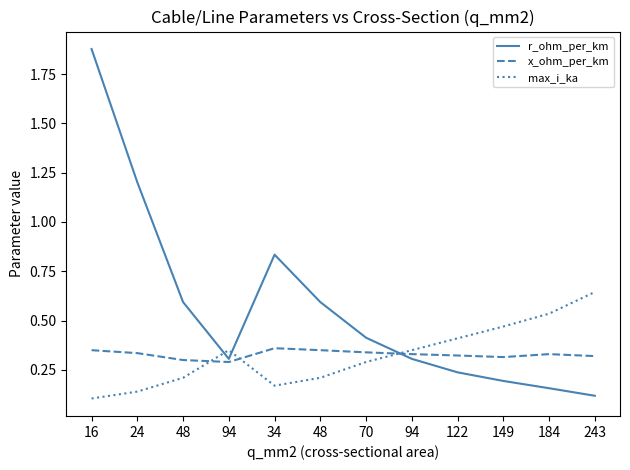

At which category does r_ohm_per_km reach its first local peak?

34